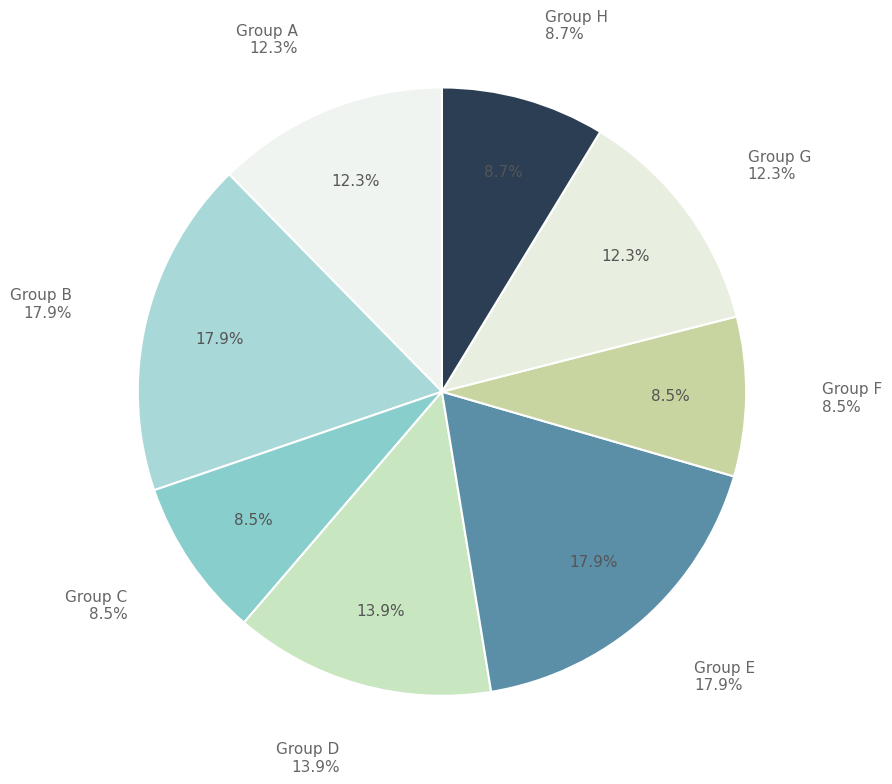

Does 0.2 represent more than half of the total?

No